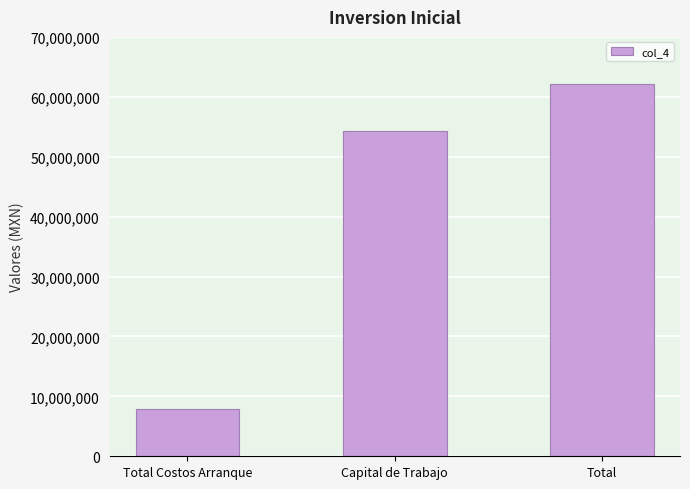

What is the value of the 2nd bar from the left?

54223582